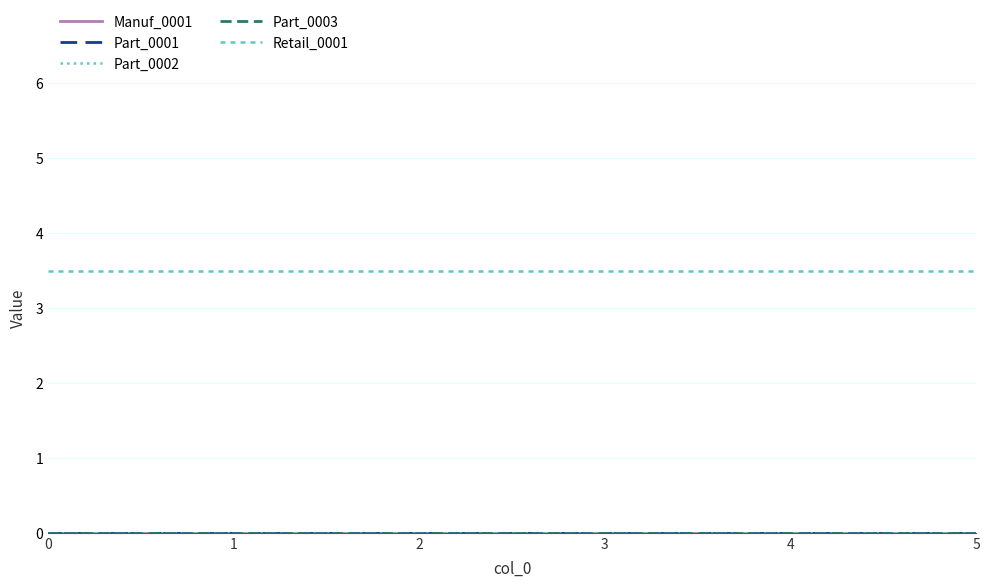

Is this an area chart (filled region under the line)?

No